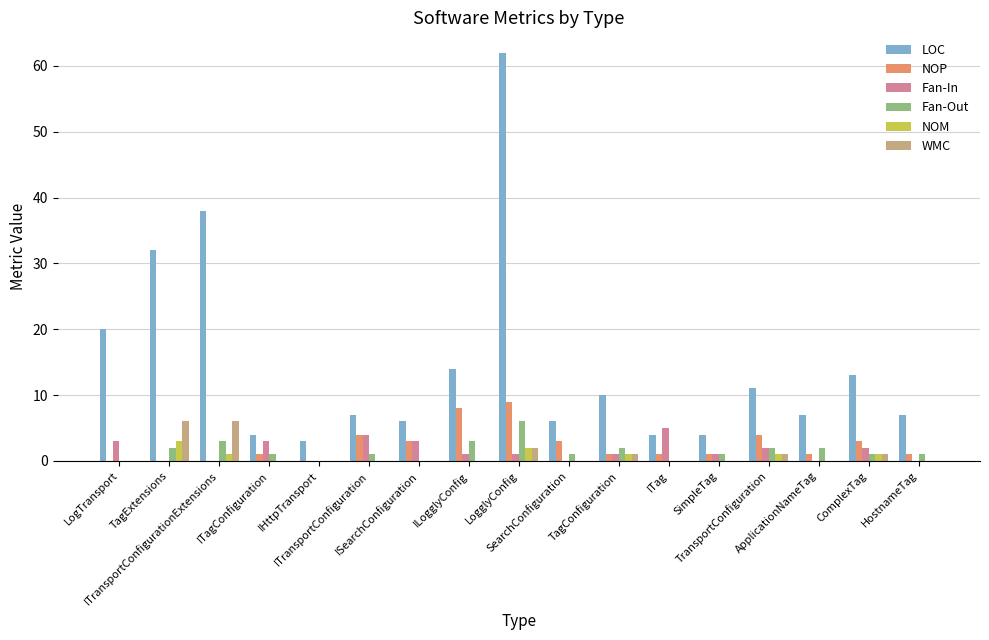

What is the sum of all LOC values?

248